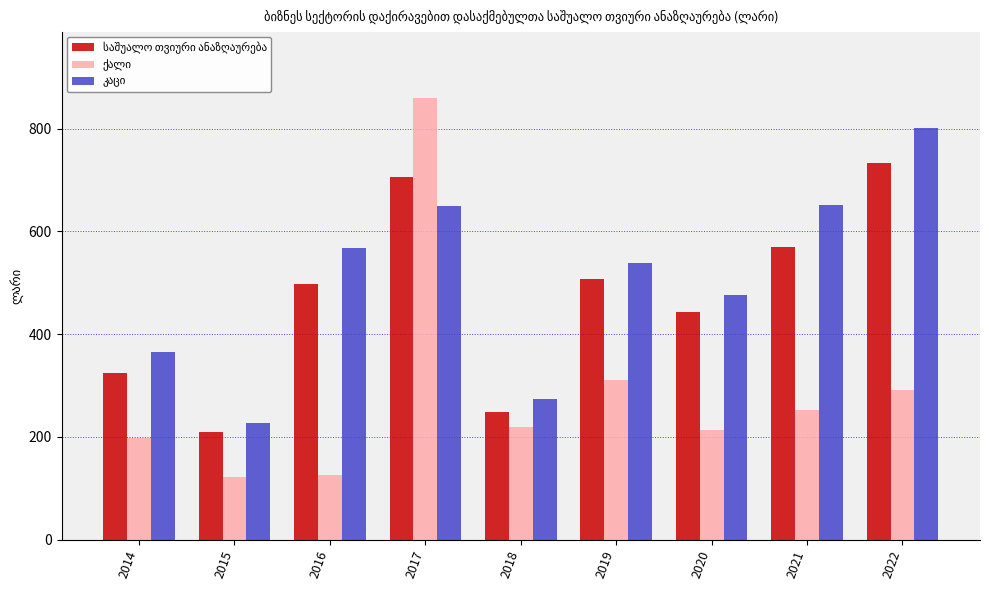

What is the total value across all series at 2021?

1474.2